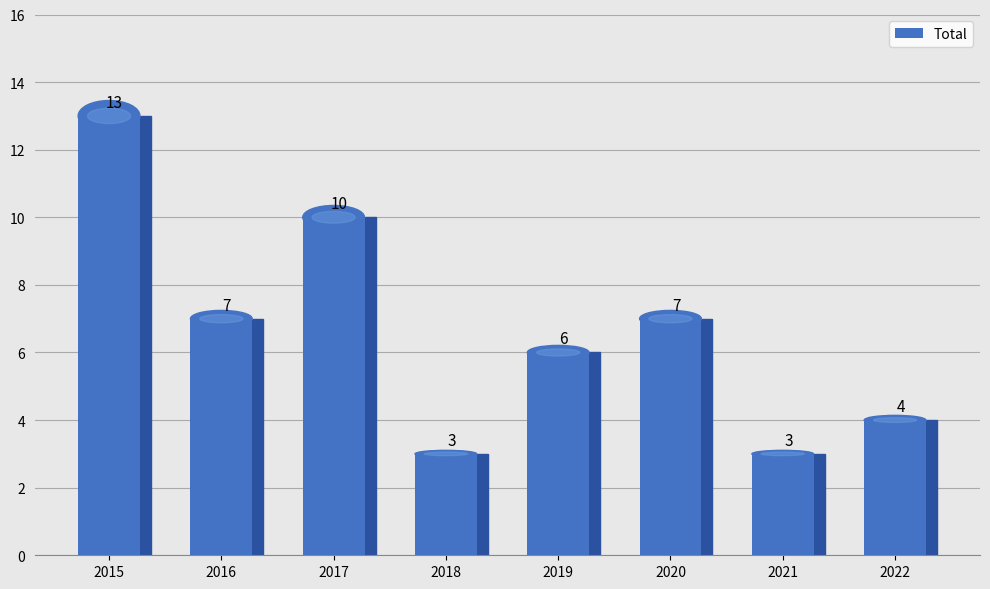

What is the sum of all values?

53